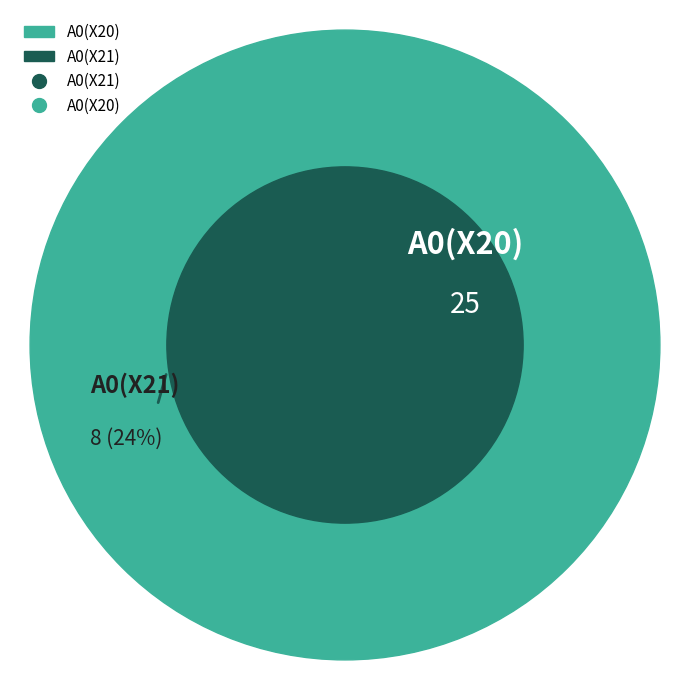

Which category has the smallest portion of the pie?

A0(X21)